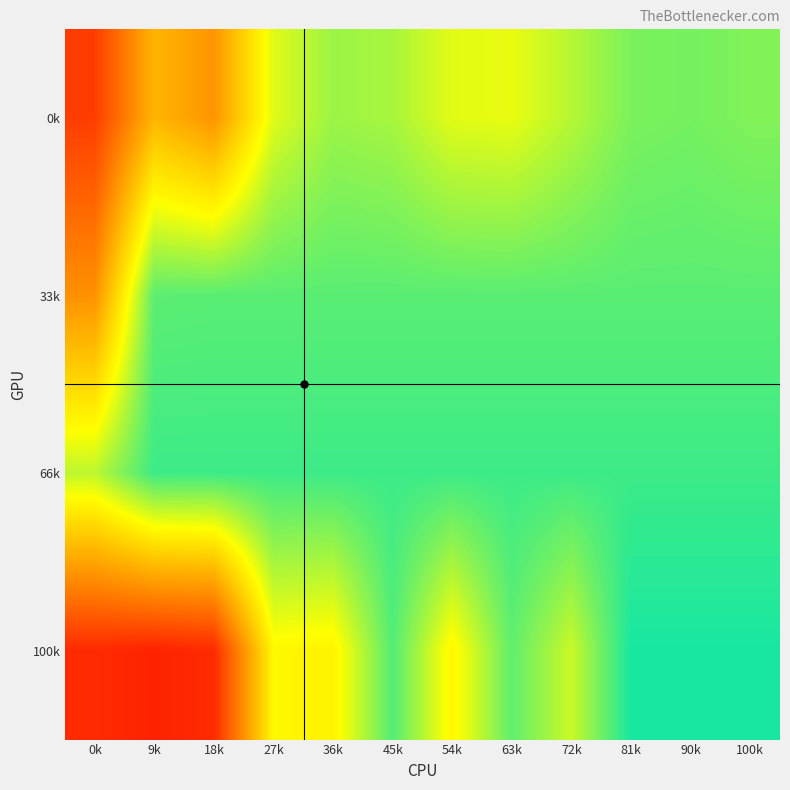

Reading right to left, extract all data points from this chart.

0k: 100k=5.4	90k=5.5	81k=5.4	72k=5.0	63k=4.5	54k=4.6	45k=5.1	36k=5.2	27k=4.6	18k=2.5	9k=3.1	0k=1.0
33k: 100k=5.7	90k=5.7	81k=5.7	72k=5.7	63k=5.7	54k=5.7	45k=5.7	36k=5.7	27k=5.7	18k=5.7	9k=5.7	0k=2.5
66k: 100k=6.0	90k=6.0	81k=6.0	72k=6.0	63k=6.0	54k=6.0	45k=6.0	36k=6.0	27k=6.0	18k=6.0	9k=6.0	0k=4.9
100k: 100k=6.3	90k=6.3	81k=6.3	72k=4.8	63k=5.7	54k=4.2	45k=5.8	36k=4.1	27k=4.2	18k=0.7	9k=0.6	0k=0.7